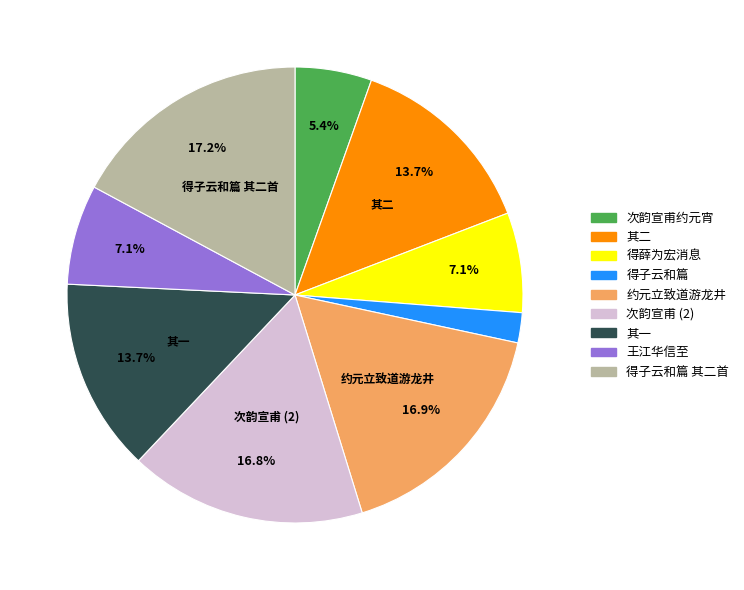

Is there a majority slice in this chart?

No